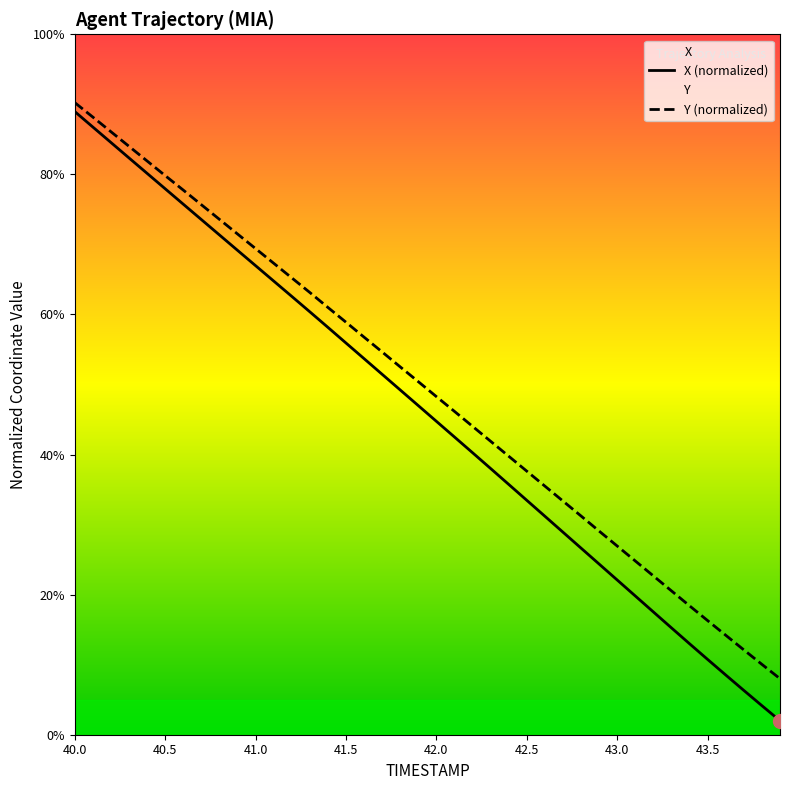

How many lines are shown in the chart?

2